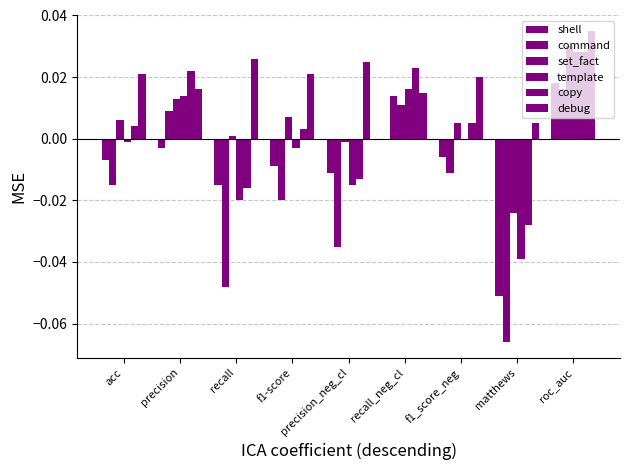

How many groups of bars are there?

9